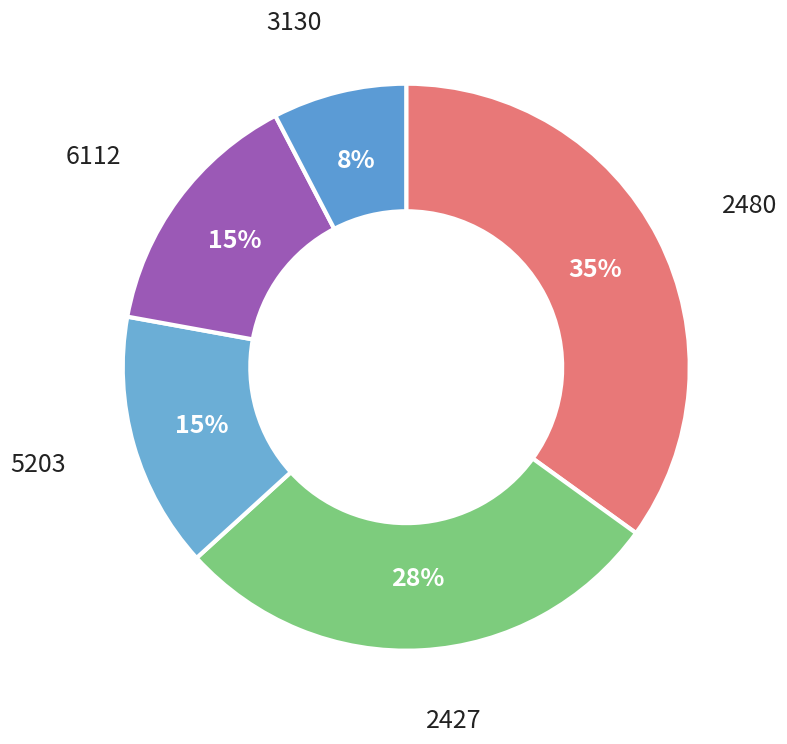

Does any single category account for the majority?

No